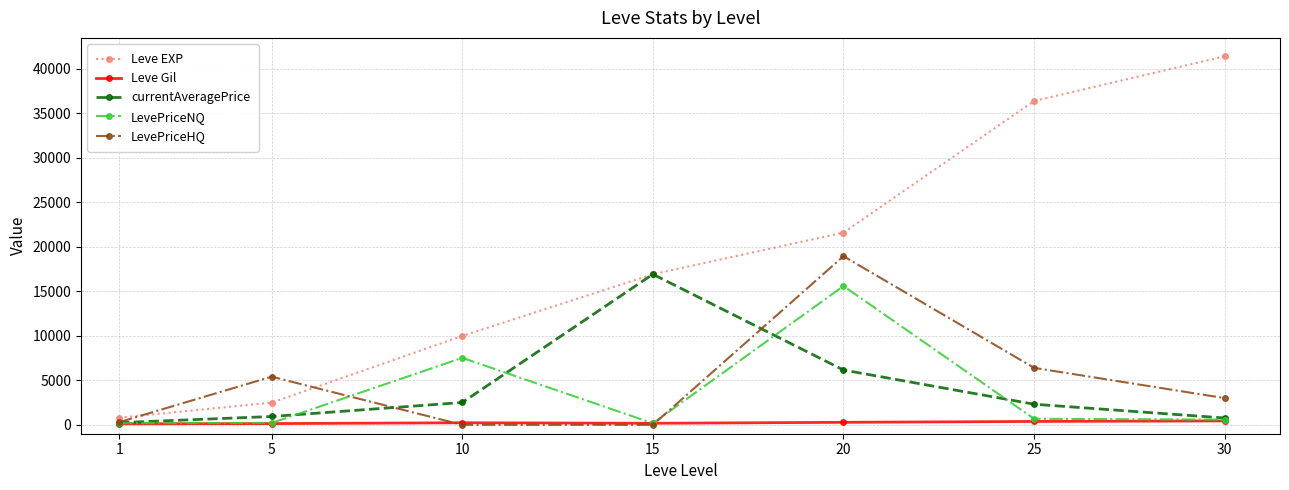

Which series changed the most between 1 and 25?

Leve EXP